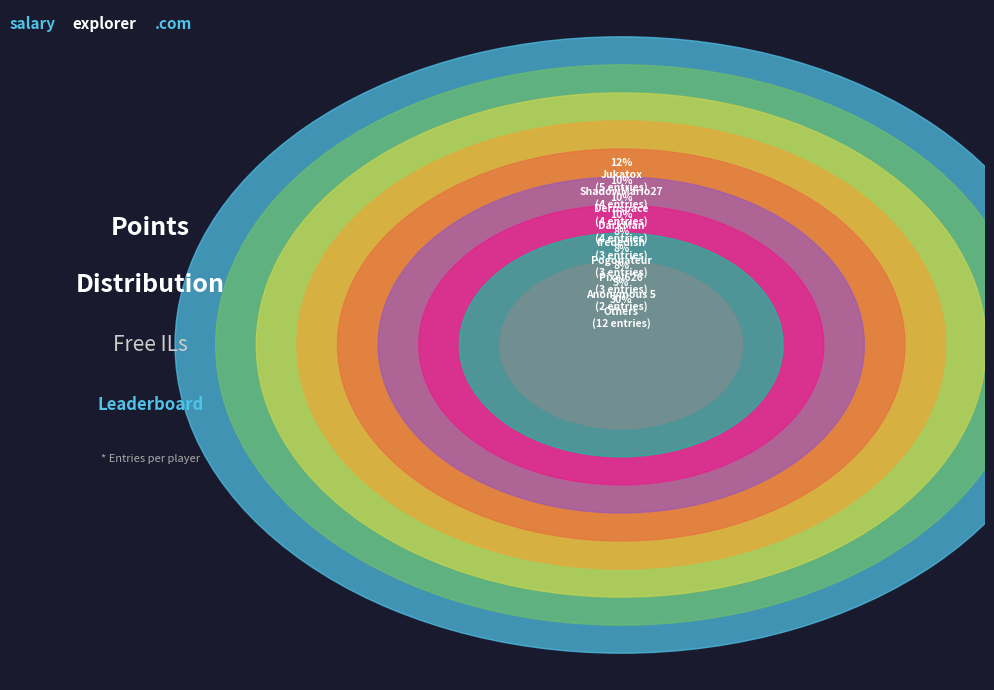

What is the change in value from ShadowMario27 to Pogonateur?

-1